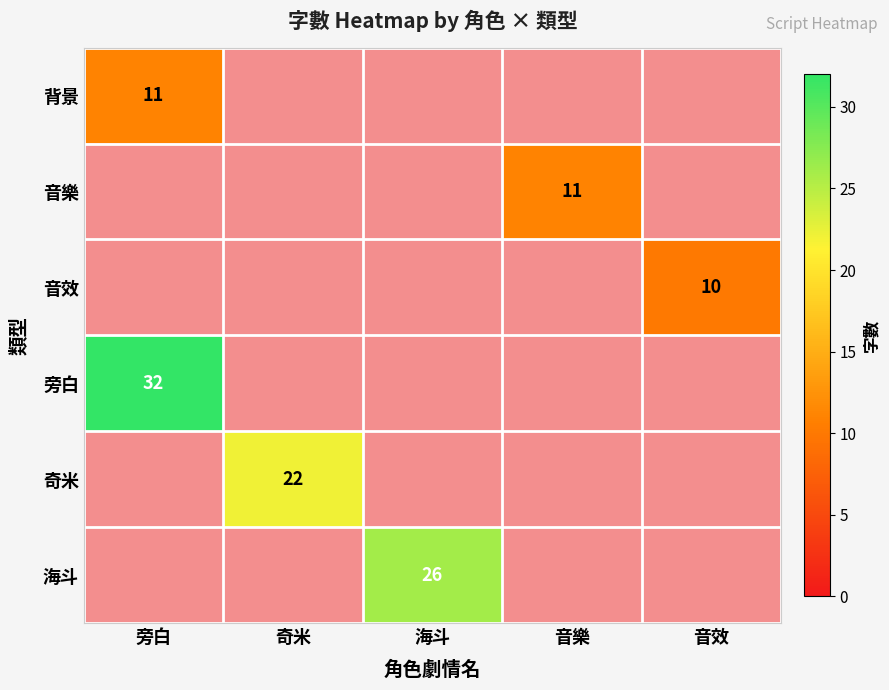

The 背景 series shows 7 at 旁白. True or false?

False